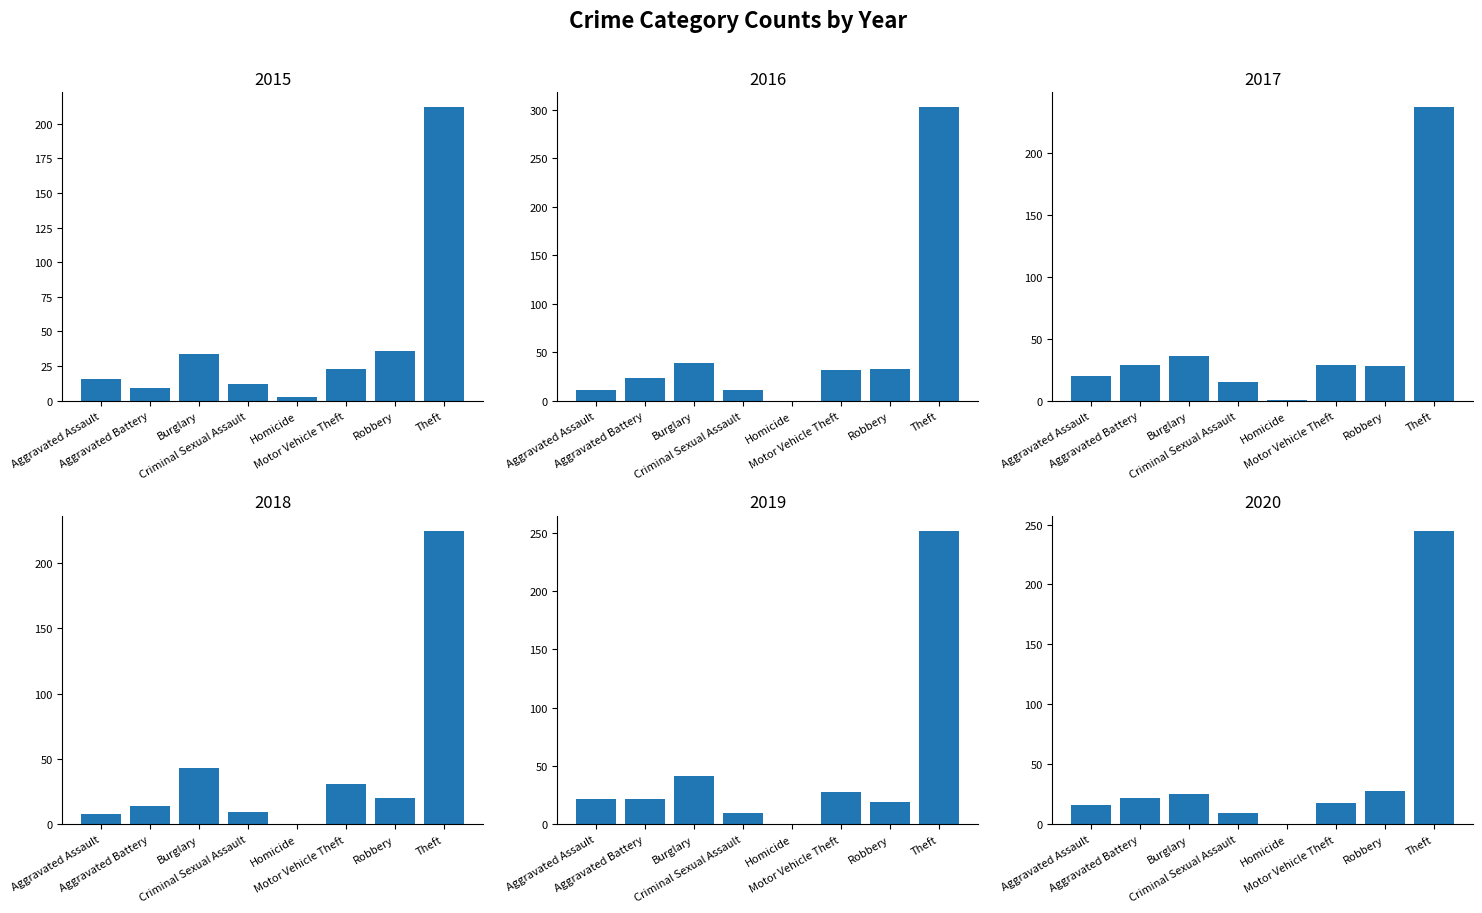

Is the value of 2015 at Theft greater than the value of 2018 at Robbery?

Yes